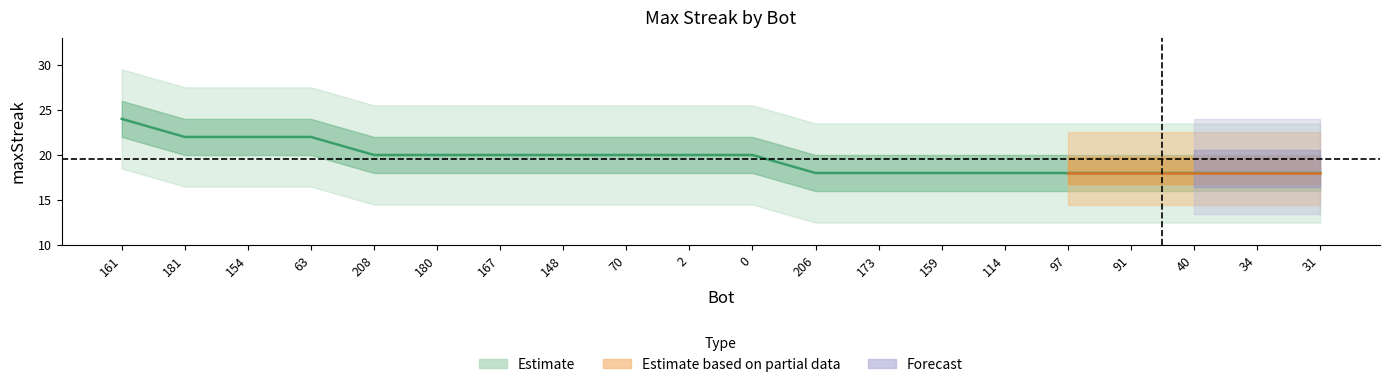

Between 34 and 63, which is larger?

63